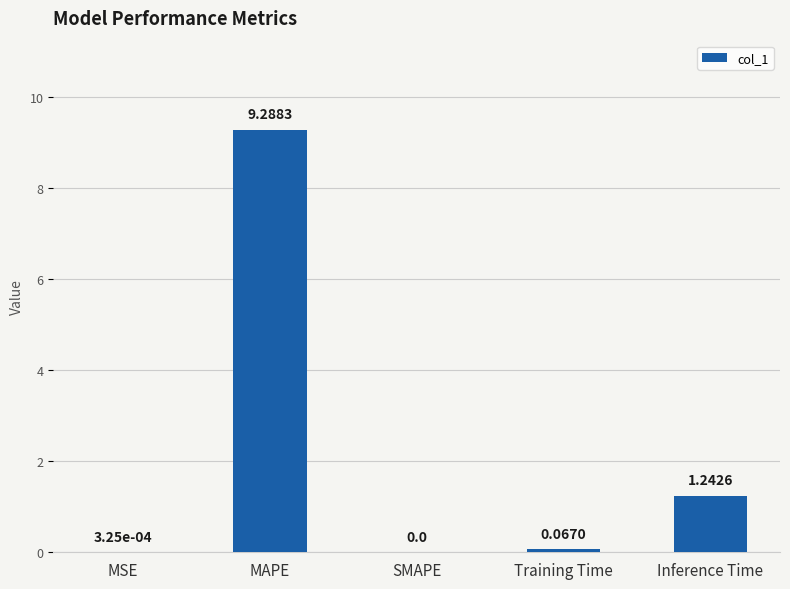

Is it true that the value at Inference Time is 2.1?

False